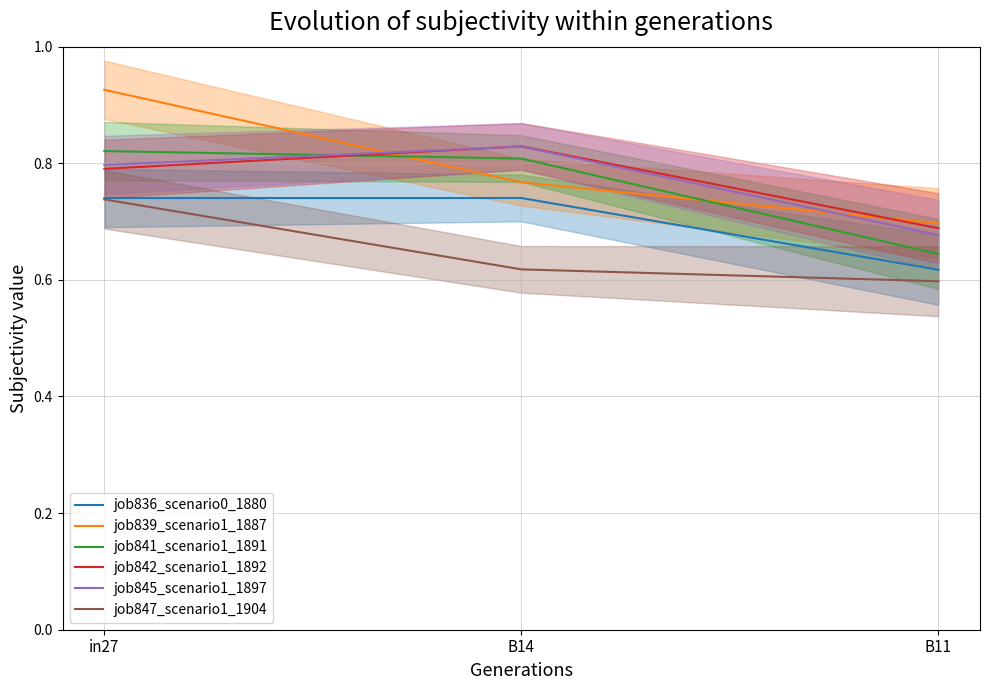

What is the label of the 2nd point from the left?

B14